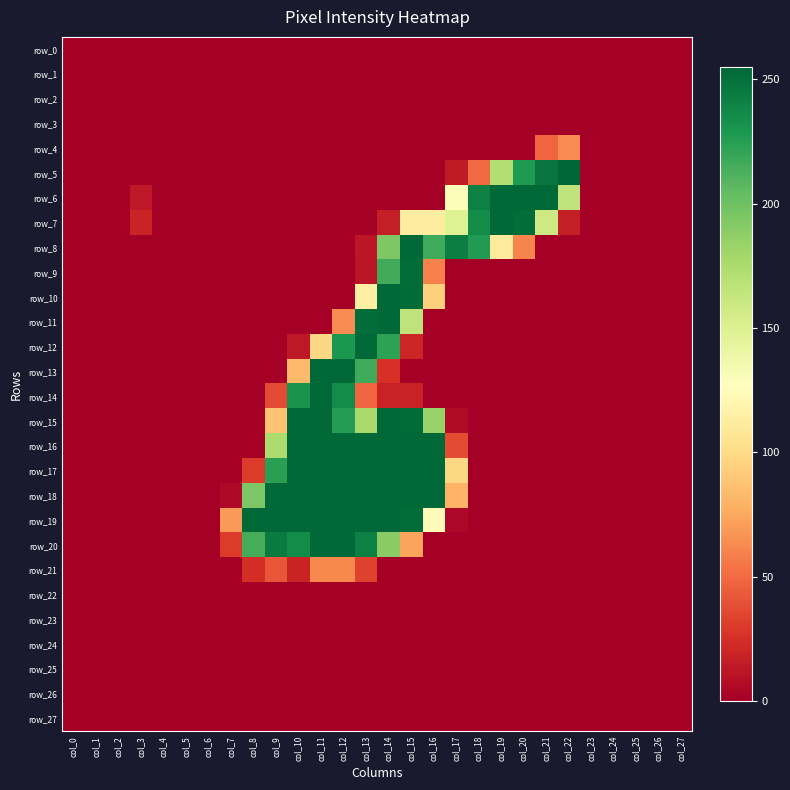

At which category does the chart reach its peak across all series?

col_22